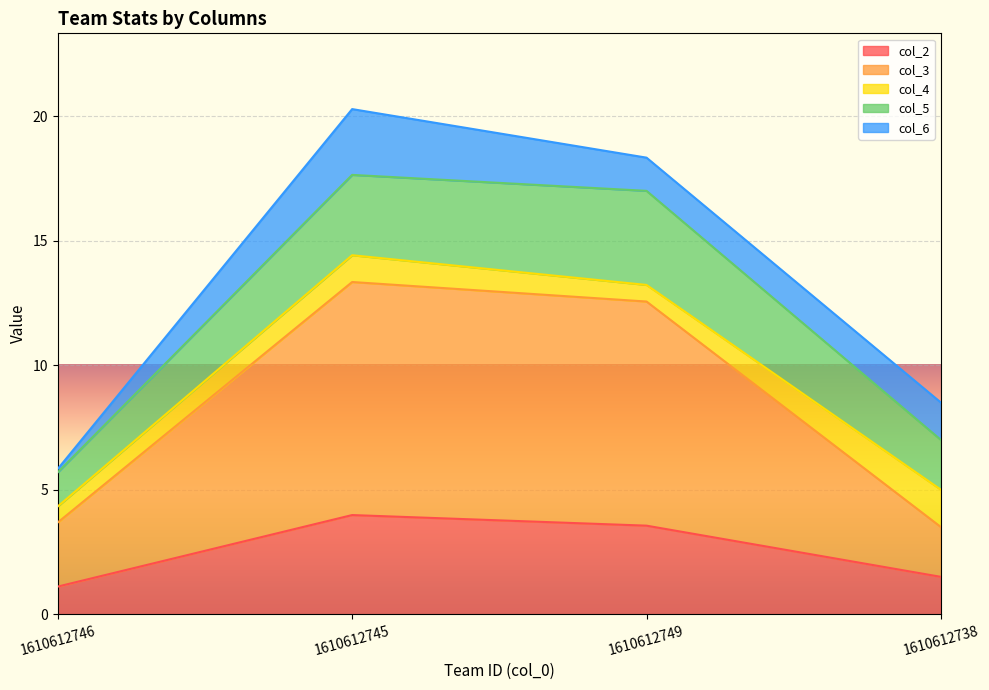

The col_2 series shows 1.0 at 1610612738. True or false?

False